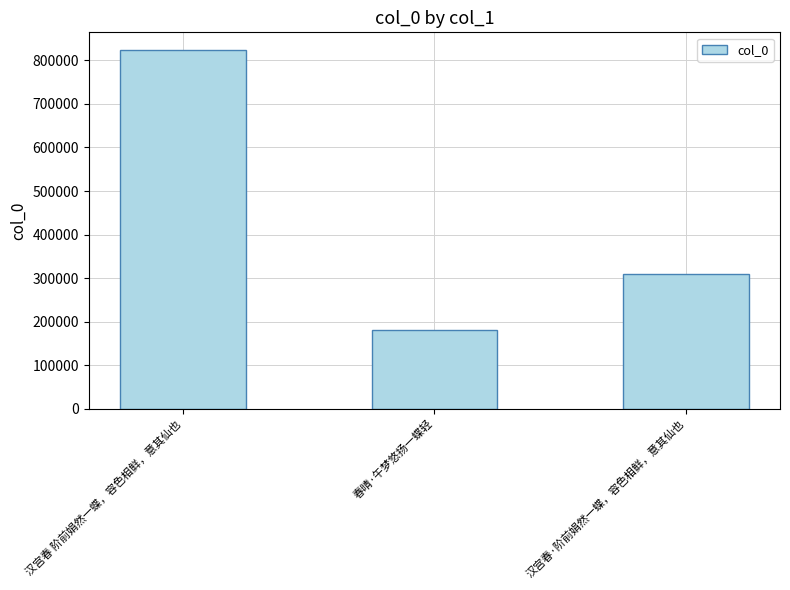

What is the label of the 1st bar from the right?

汉宫春·阶前娟然一蝶，容色相鲜，意其仙也